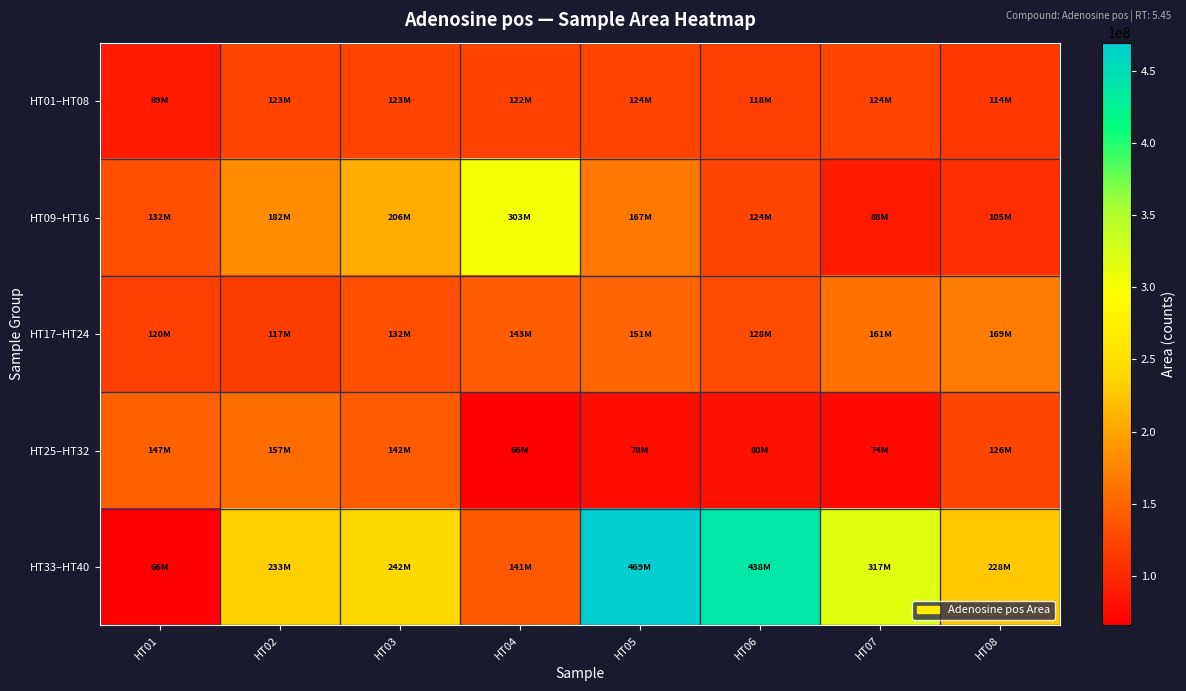

Rank the series by their maximum value, from highest to lowest.

HT33–HT40, HT09–HT16, HT17–HT24, HT25–HT32, HT01–HT08